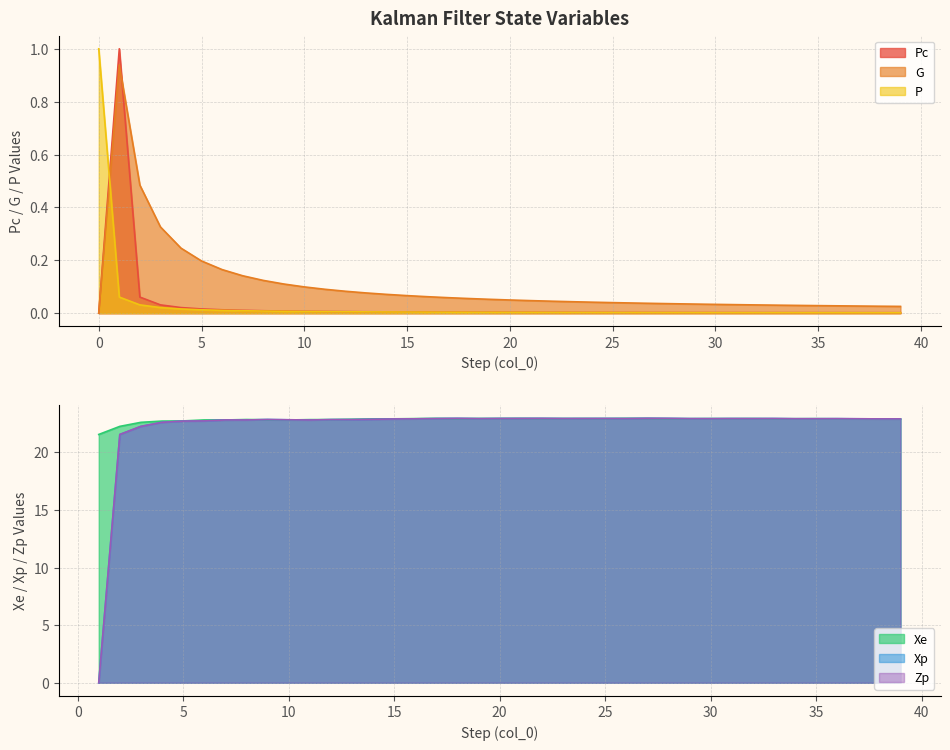

The value of P at 20 is 0.0. True or false?

False